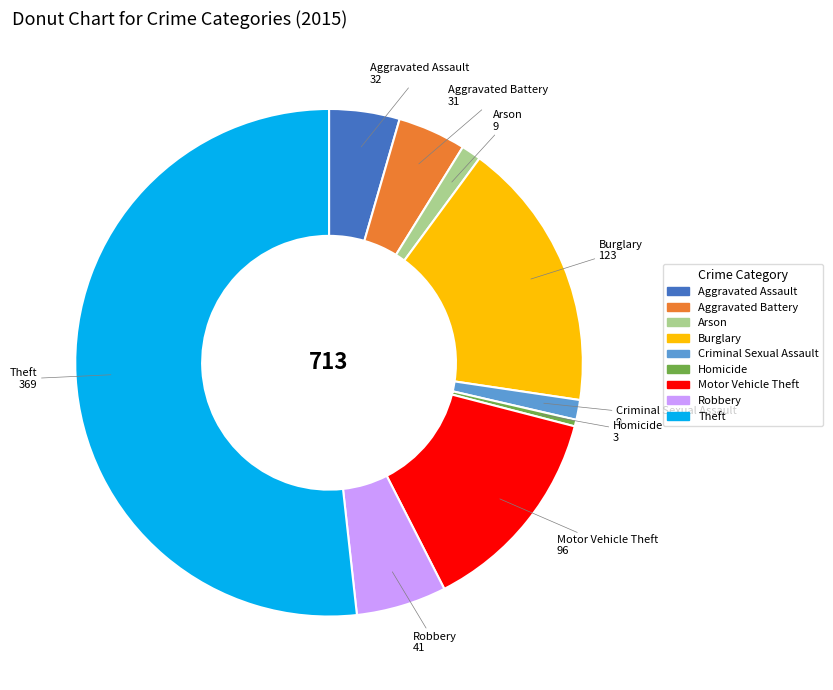

Which slice is the largest?

Theft